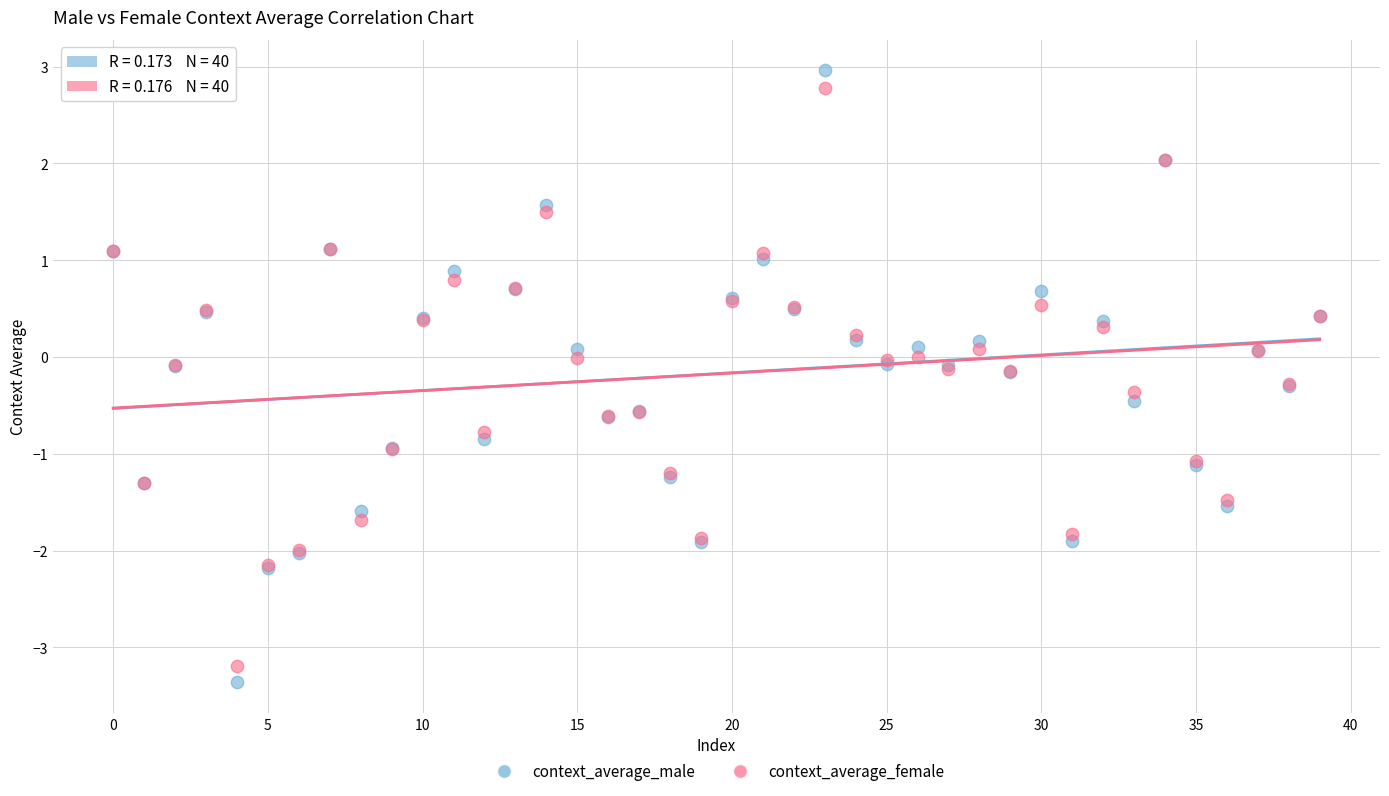

Which series contains the highest Y value?

context_average_male